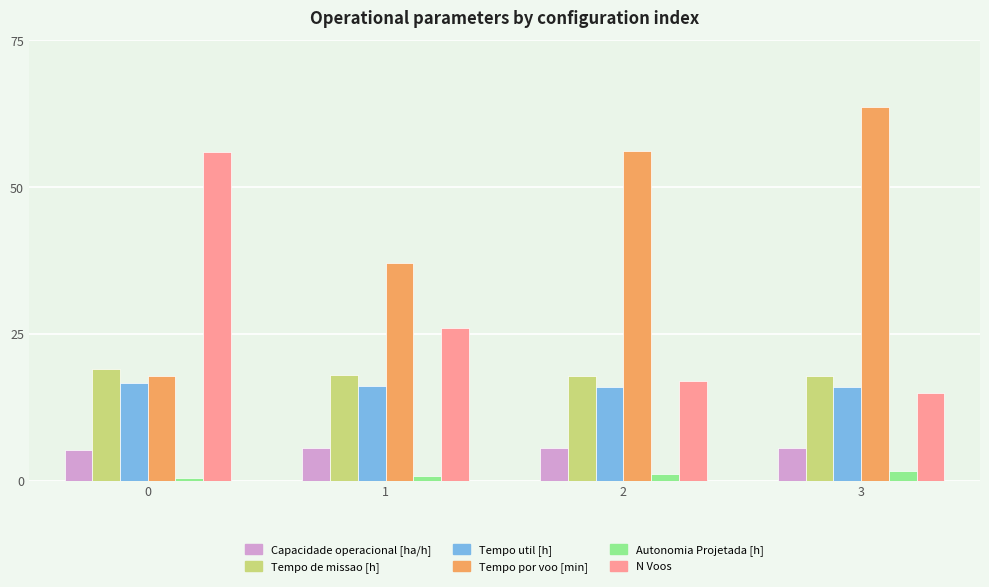

The value of Tempo por voo [min] at 3 is 63.6. True or false?

True